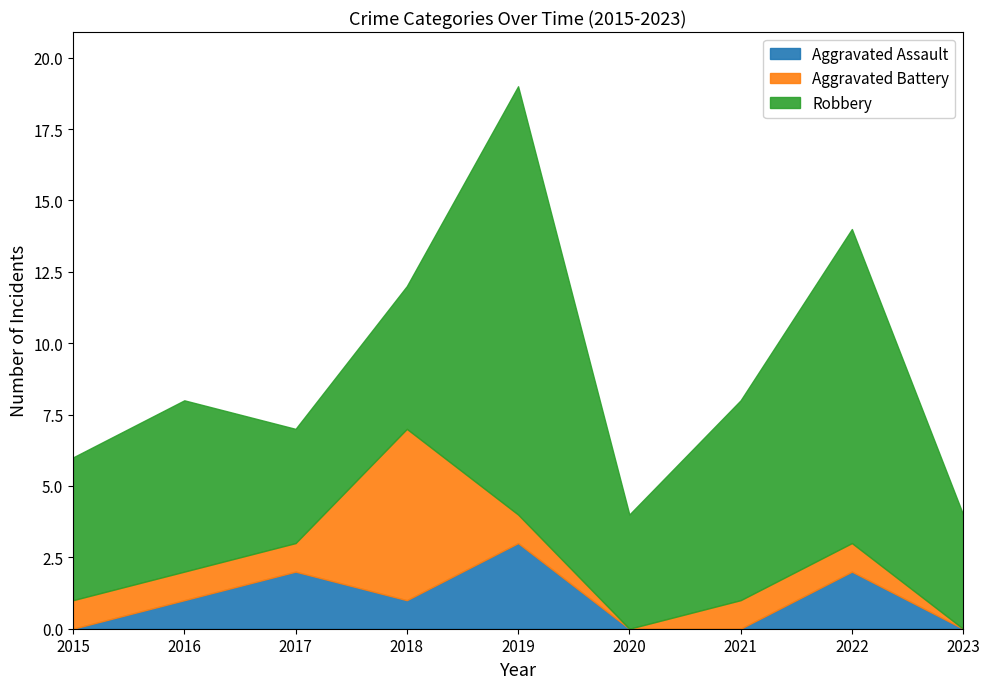

True or false: Aggravated Battery and Robbery intersect in this chart.

True